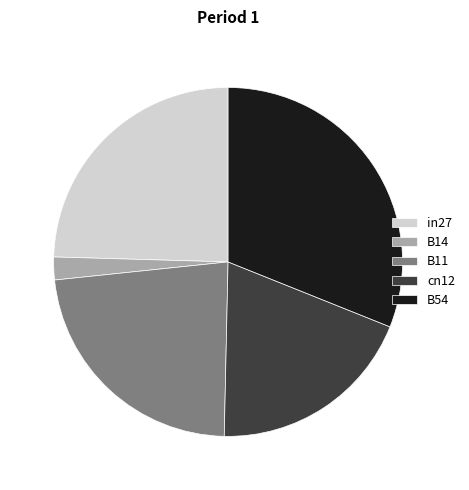

Combined, do B11 and cn12 account for over 50%?

No